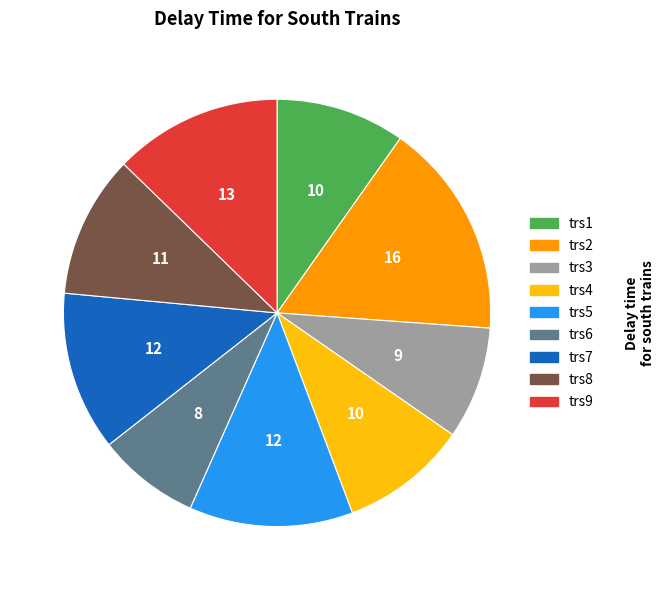

The trs3 slice represents 9% of the pie. True or false?

True